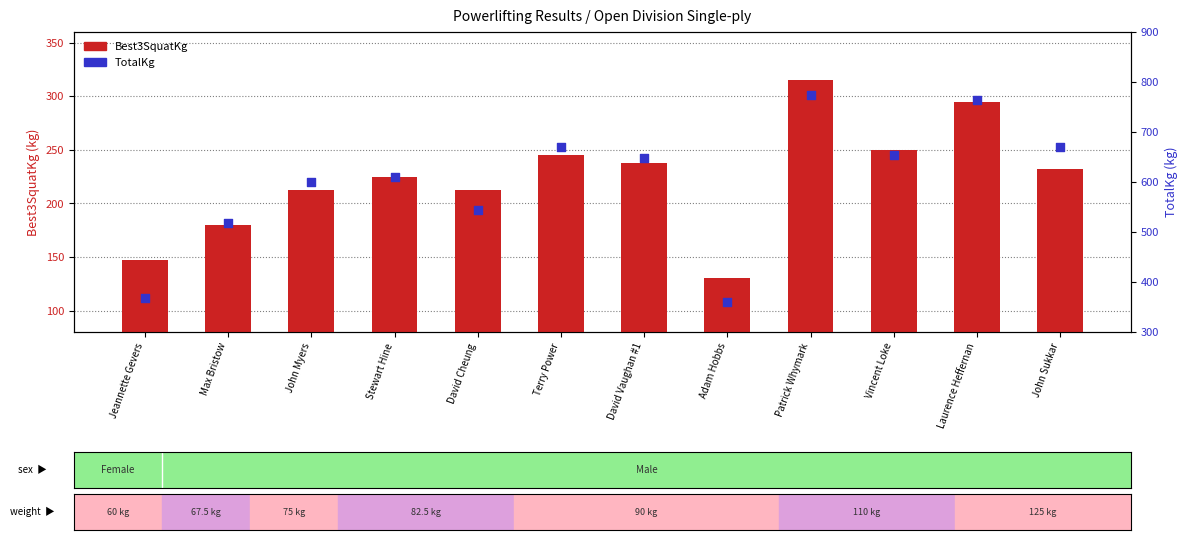

Which series reaches the minimum Y coordinate?

Best3SquatKg